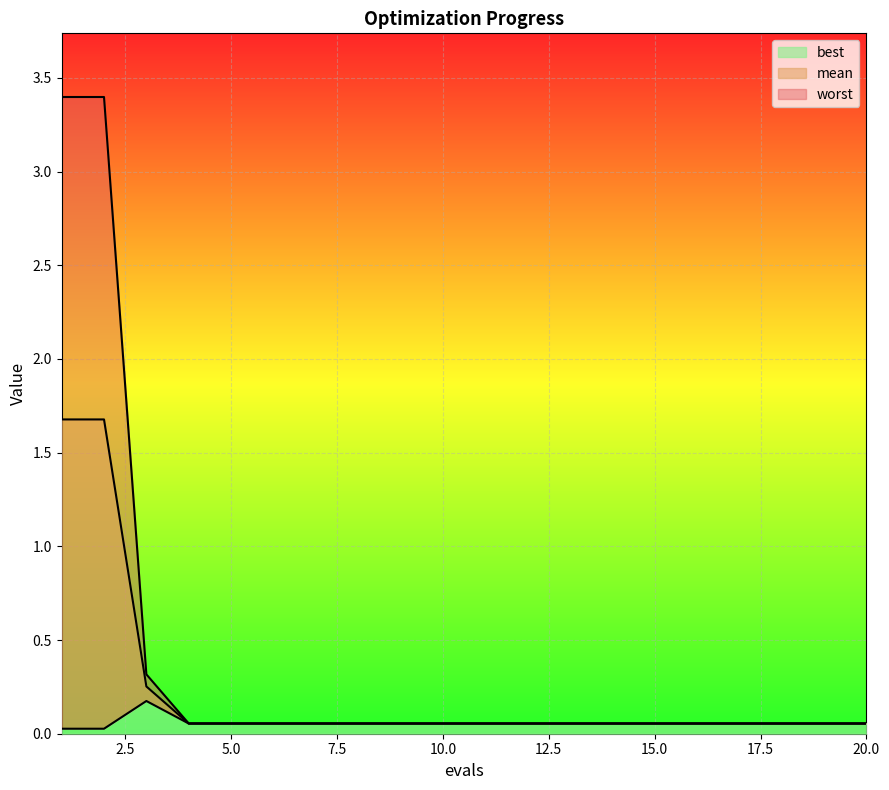

Reading left to right, extract all data points from this chart.

mean: 1=1.7	2=1.7	3=0.3	4=0.1	5=0.1	6=0.1	7=0.1	8=0.1	9=0.1	10=0.1	11=0.1	12=0.1	13=0.1	14=0.1	15=0.1	16=0.1	17=0.1	18=0.1	19=0.1	20=0.1
best: 1=0.0	2=0.0	3=0.2	4=0.1	5=0.1	6=0.1	7=0.1	8=0.1	9=0.1	10=0.1	11=0.1	12=0.1	13=0.1	14=0.1	15=0.1	16=0.1	17=0.1	18=0.1	19=0.1	20=0.1
worst: 1=3.4	2=3.4	3=0.3	4=0.1	5=0.1	6=0.1	7=0.1	8=0.1	9=0.1	10=0.1	11=0.1	12=0.1	13=0.1	14=0.1	15=0.1	16=0.1	17=0.1	18=0.1	19=0.1	20=0.1